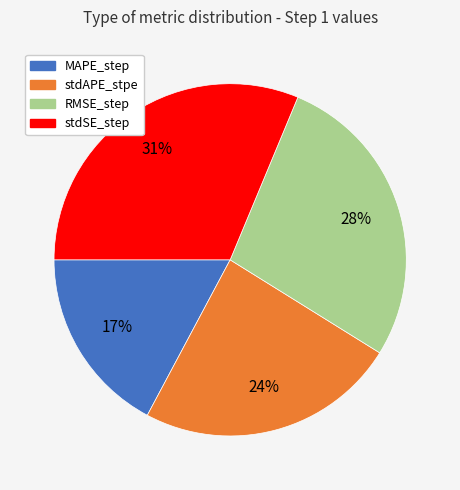

To the nearest percent, what percentage of the pie is stdSE_step?

31%